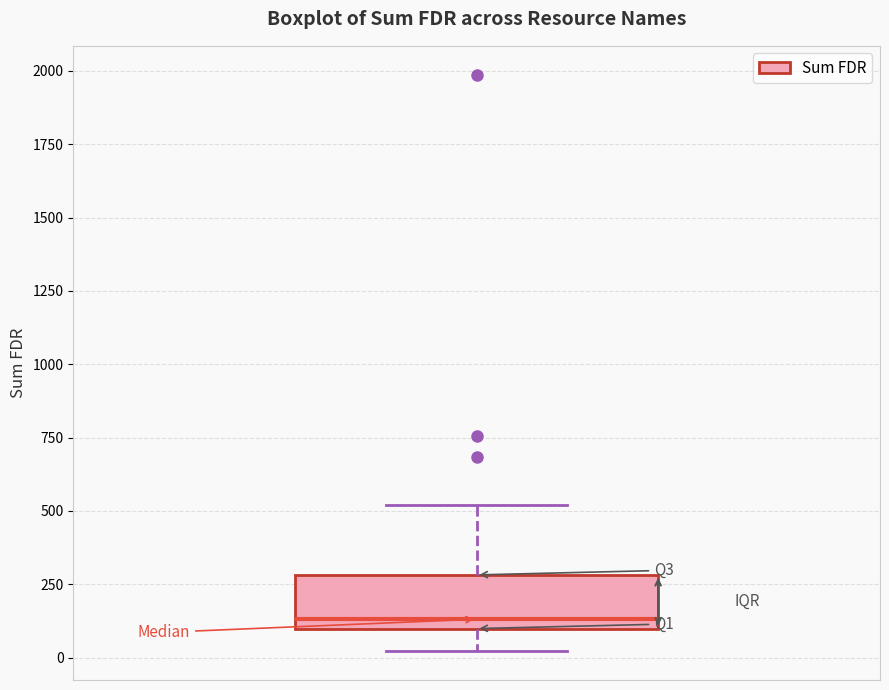

Transcribe this box plot: give where the median line is, the range the box spans, and where the two whiskers end, as read against the y-axis. The values are not printed on the chart, so give them approximately, as read against the axis.

median 150, box 100 to 300, whiskers 0 to 500